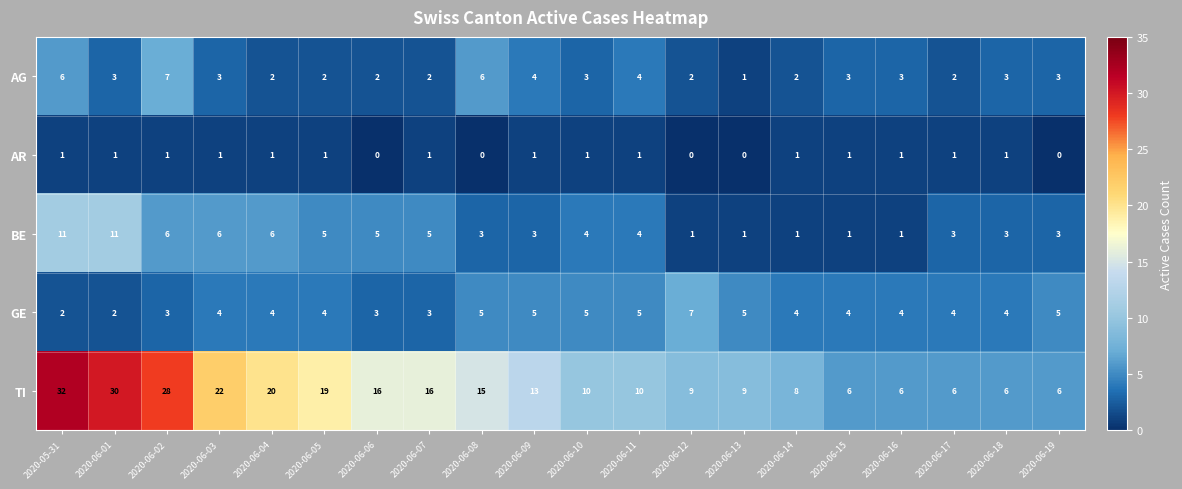

What is the maximum value for AG?

7